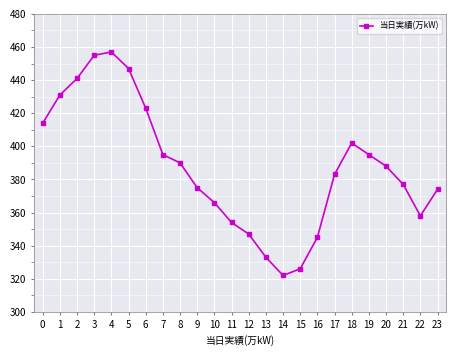

The chart shows a value of 569 at 20. True or false?

False